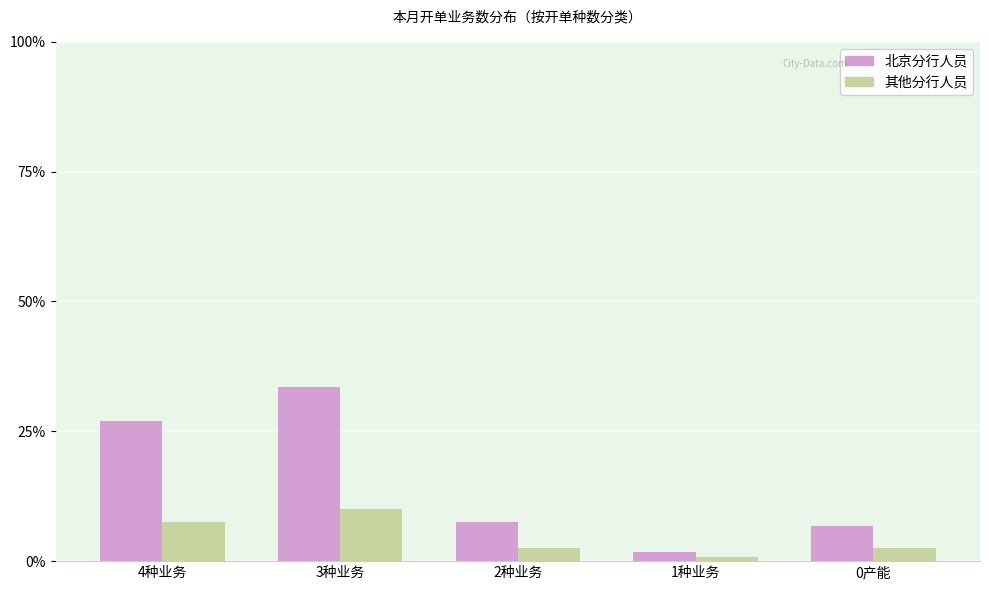

How many categories are shown in the chart?

5